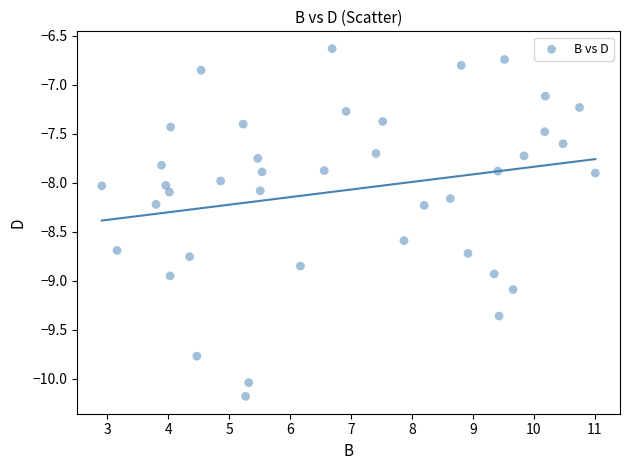

What is the range of X values (max minus min)?

8.1